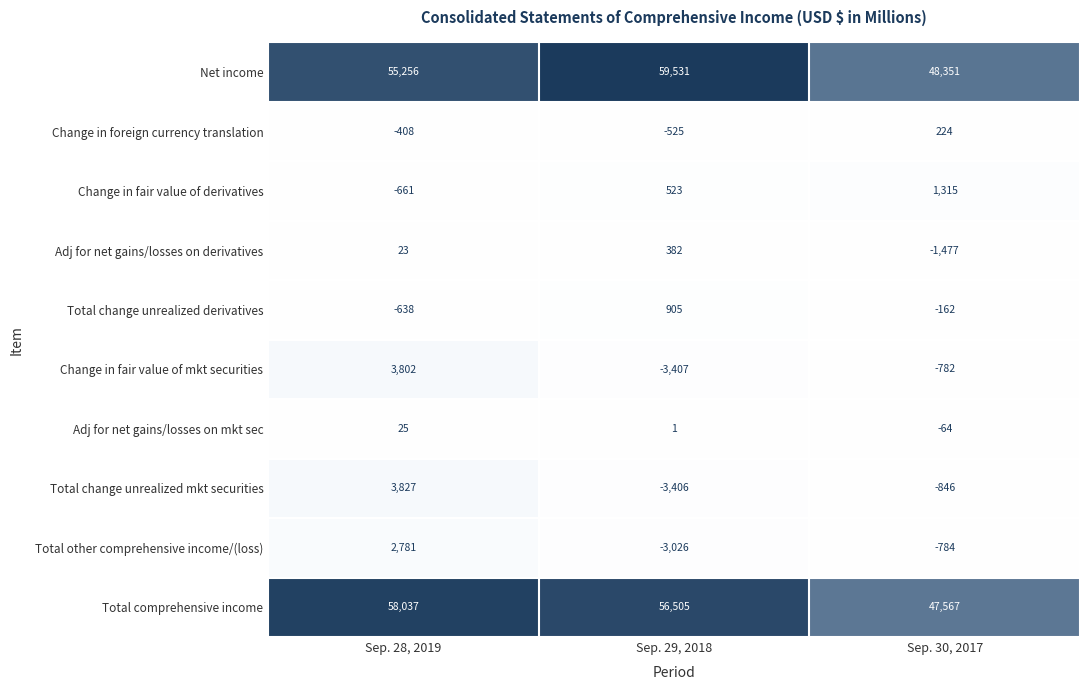

How many distinct data groups are displayed?

10